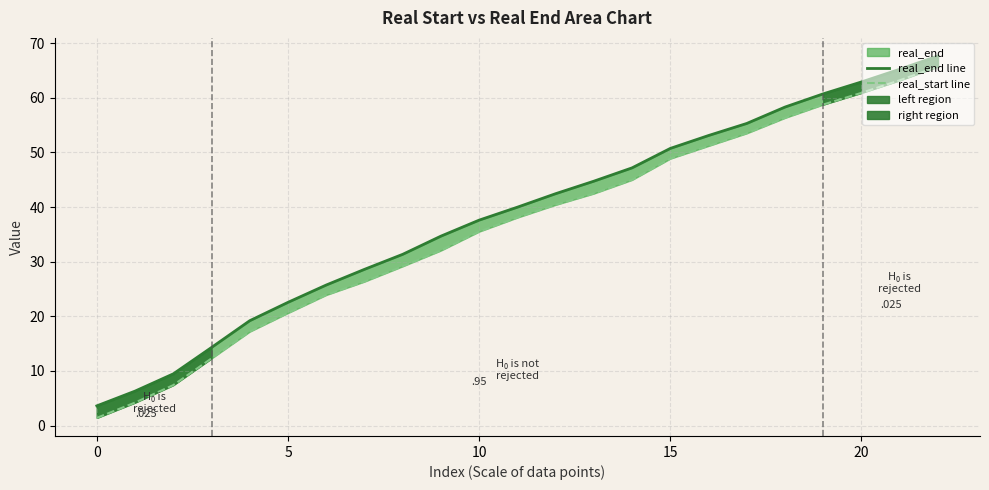

True or false: real_start line and real_end line intersect in this chart.

False